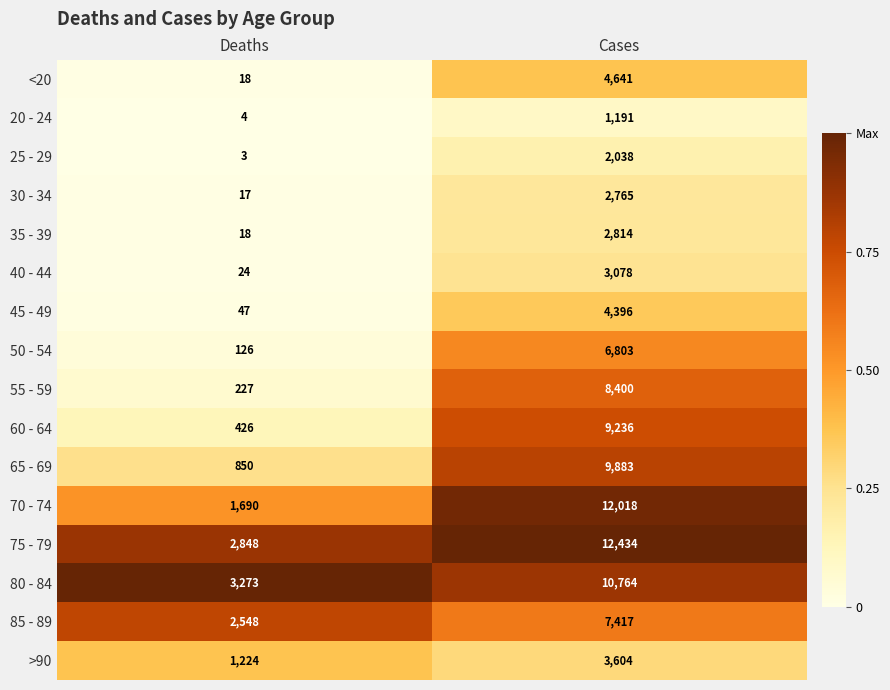

What is the sum of all 55 - 59 values?

8627